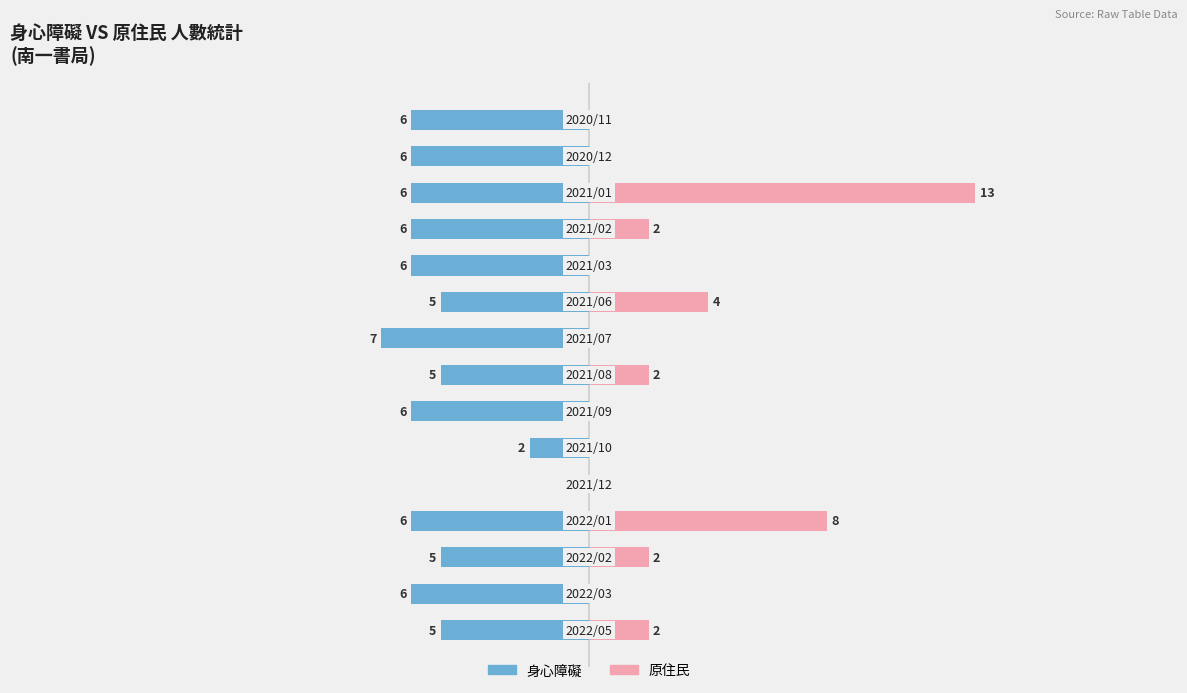

What is the difference between the highest and lowest values at 9?

9